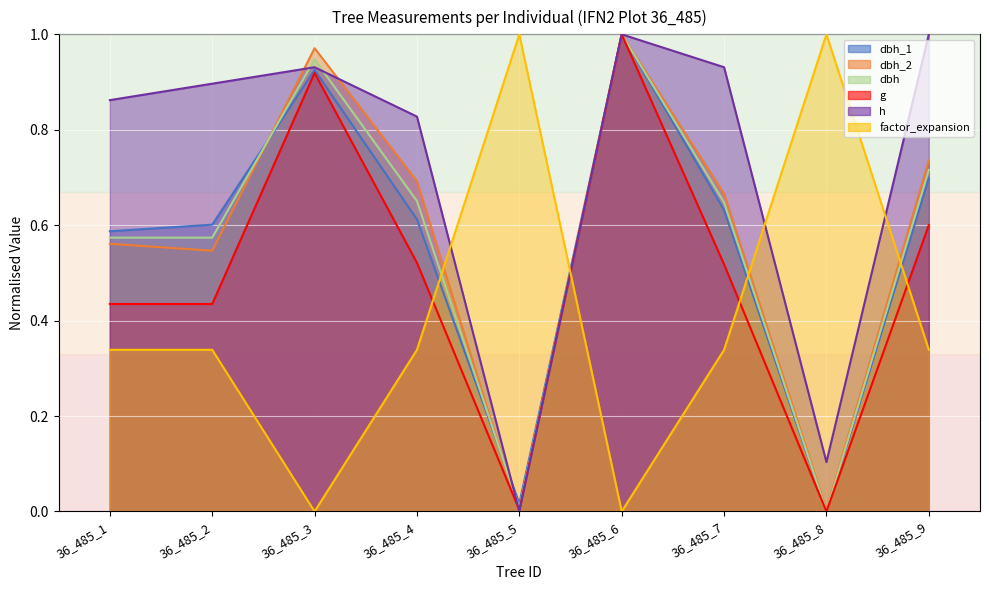

In dbh, how many points are higher than both neighbors (excluding endpoints)?

2